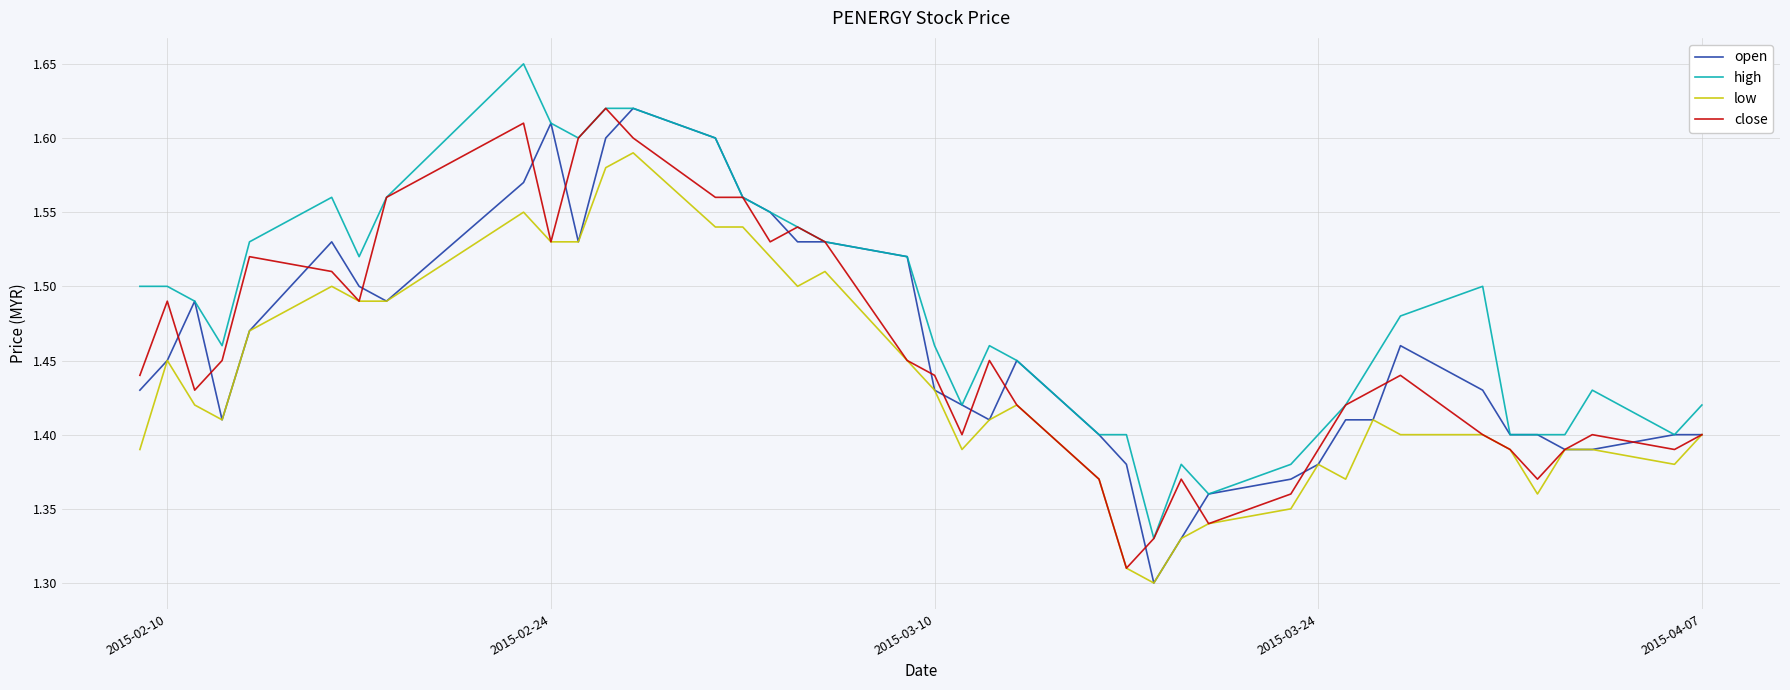

Which series has the largest total across all categories?

high